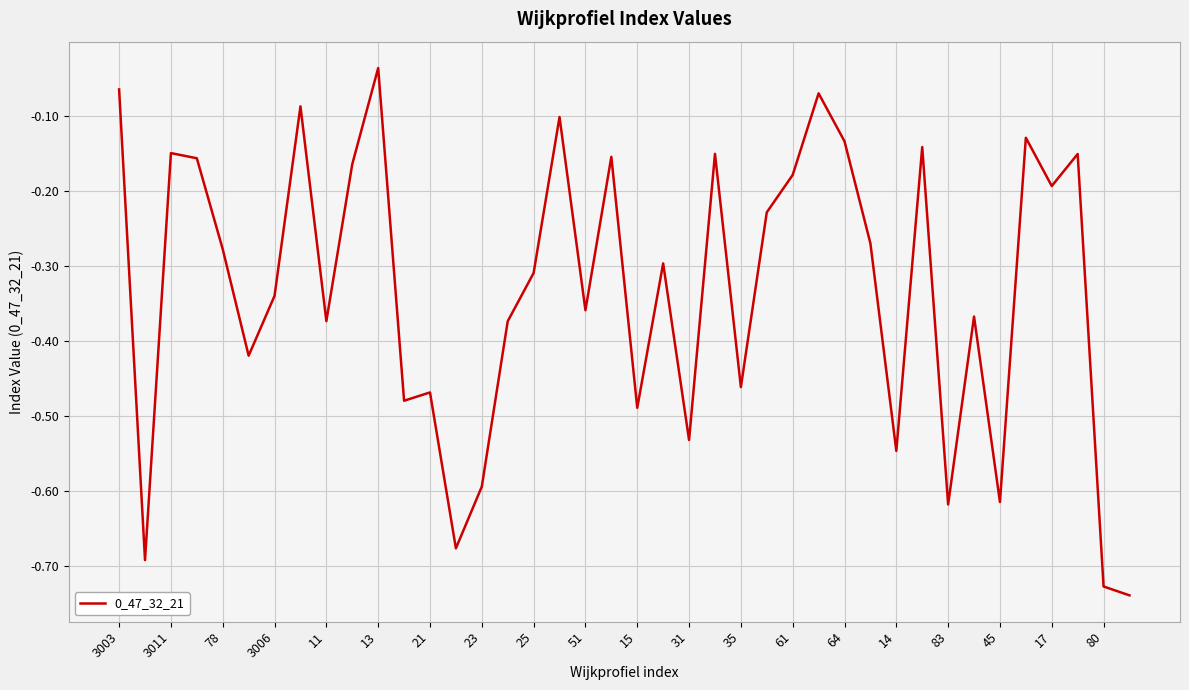

What is the difference between the maximum and minimum values?

0.7